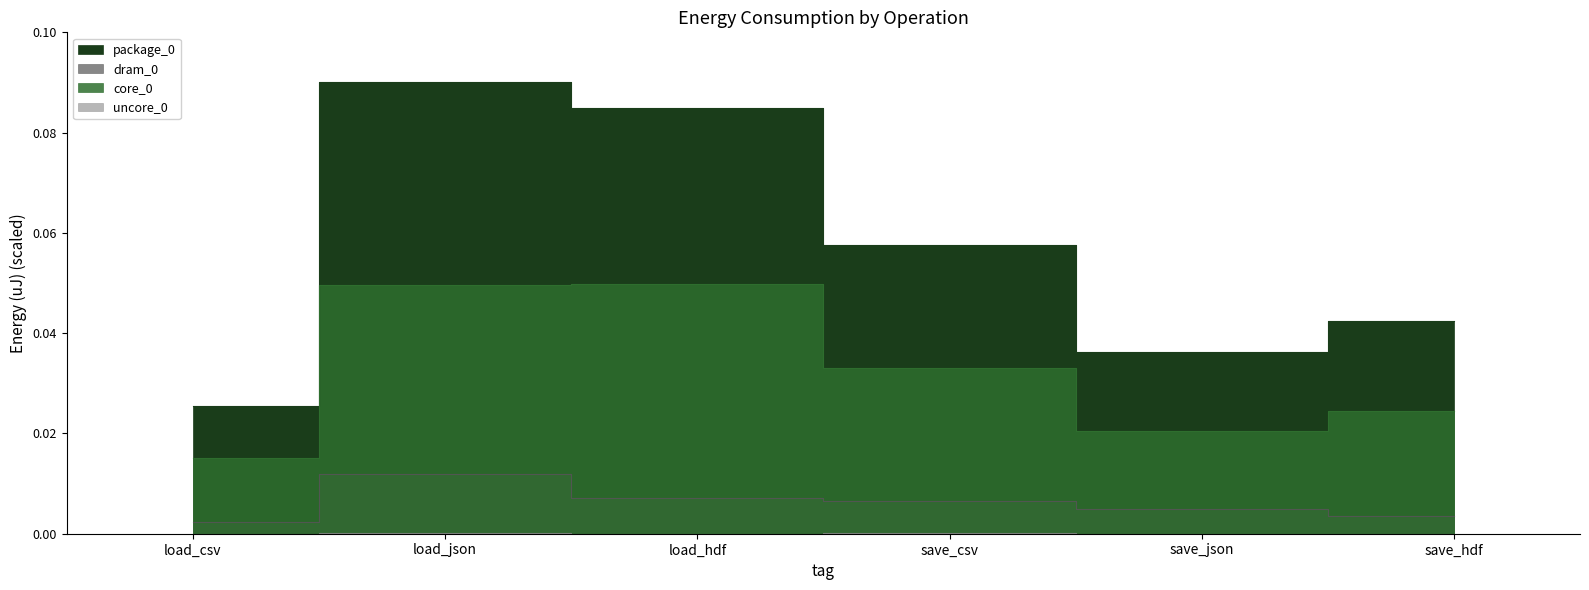

How many lines are shown in the chart?

4